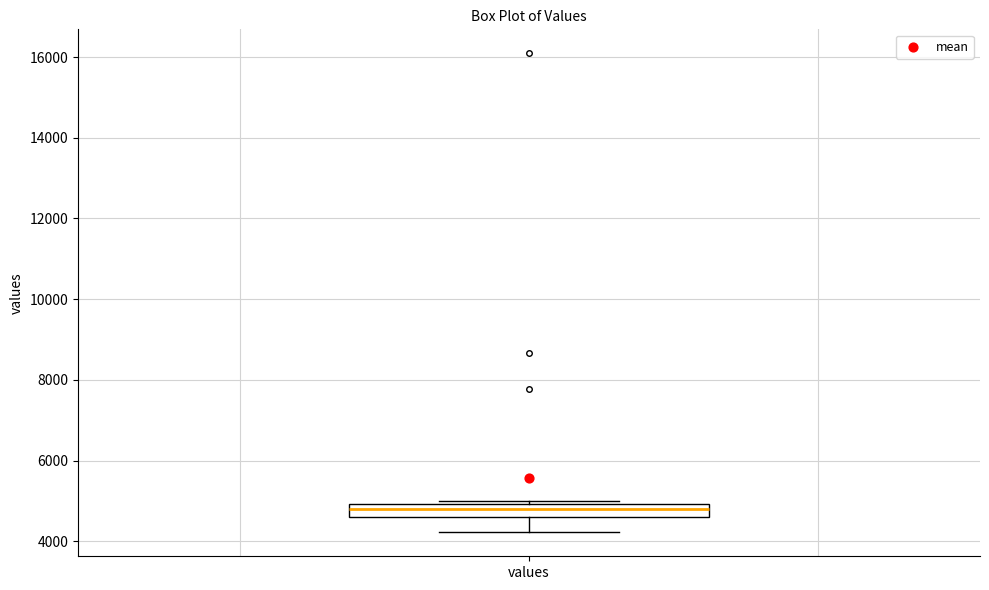

Transcribe this box plot: give where the median line is, the range the box spans, and where the two whiskers end, as read against the y-axis. The values are not printed on the chart, so give them approximately, as read against the axis.

median 4800, box 4600 to 5000, whiskers 4200 to 5000 (just above the box's upper edge)